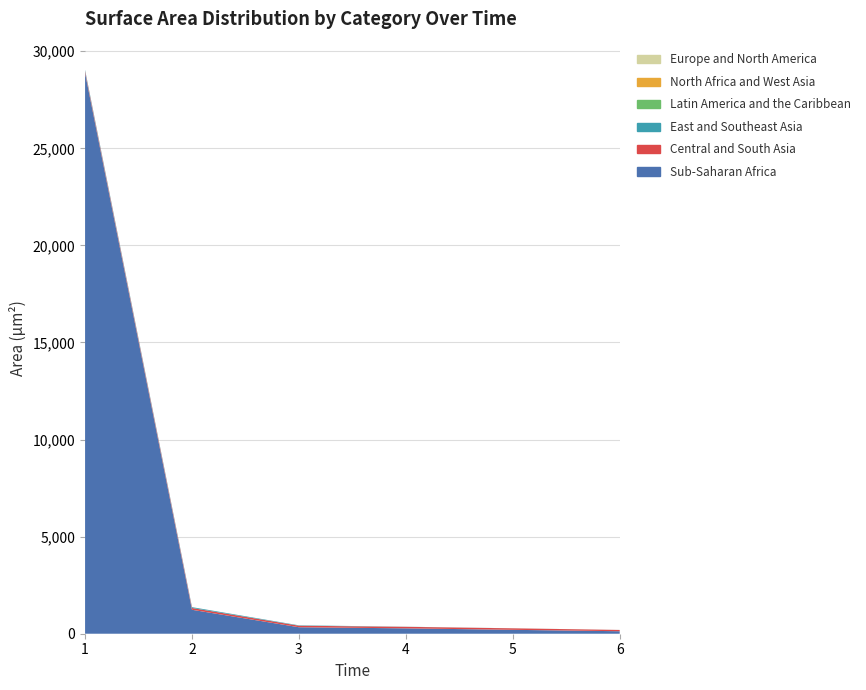

Reading left to right, list all the values displayed in this chart.

Sub-Saharan Africa: 28877.5	1233.5	333.8	277.0	200.9	128.5
Central and South Asia: 99.5	91.9	78.5	78.4	77.1	65.6
East and Southeast Asia: 62.2	43.4	20.1	5.1	1.8	0.8
Latin America and the Caribbean: 0.8	0.7	0.6	0.6	0.5	0.5
North Africa and West Asia: 0.5	0.4	0.3	0.3	0.2	0.2
Europe and North America: 0.2	0.1	0.1	0.0	0.0	0.0